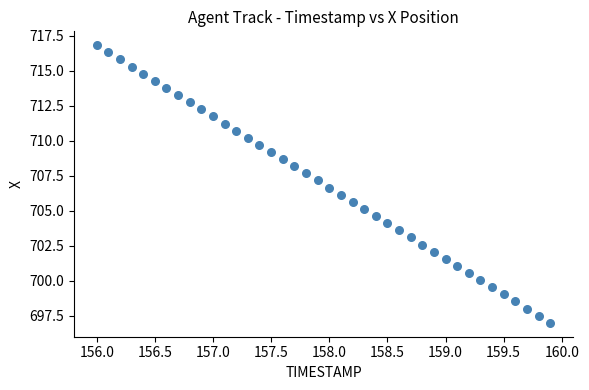

What is the range of Y values (max minus min)?

19.8